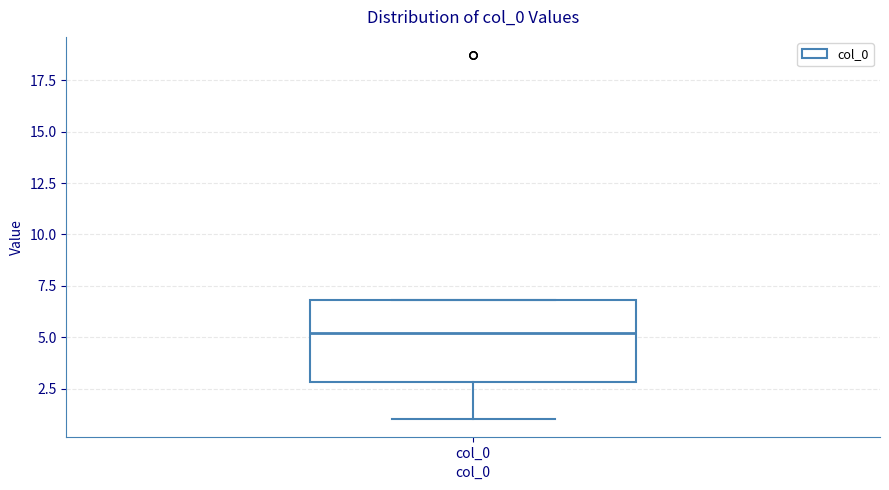

Where does the lower whisker of the box for col_0 end on the y-axis? The values are not printed on the chart, so give them approximately, as read against the axis.

1